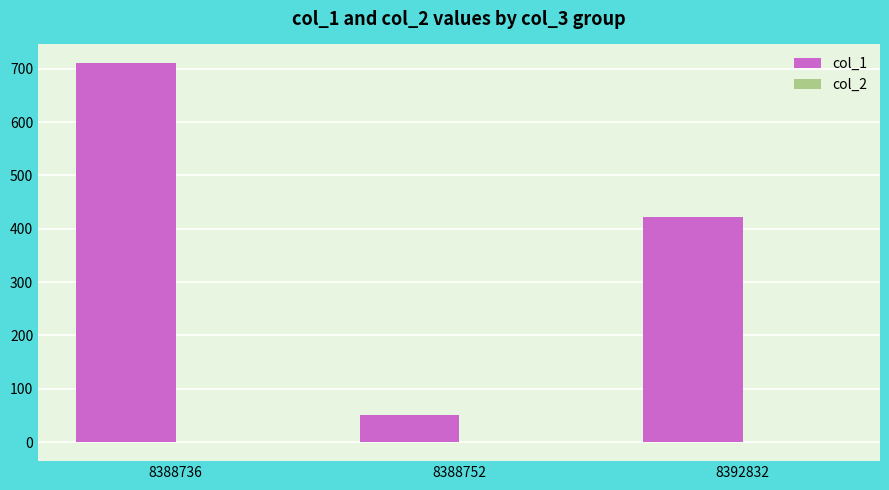

At which category is the sum across all series the highest?

8388736